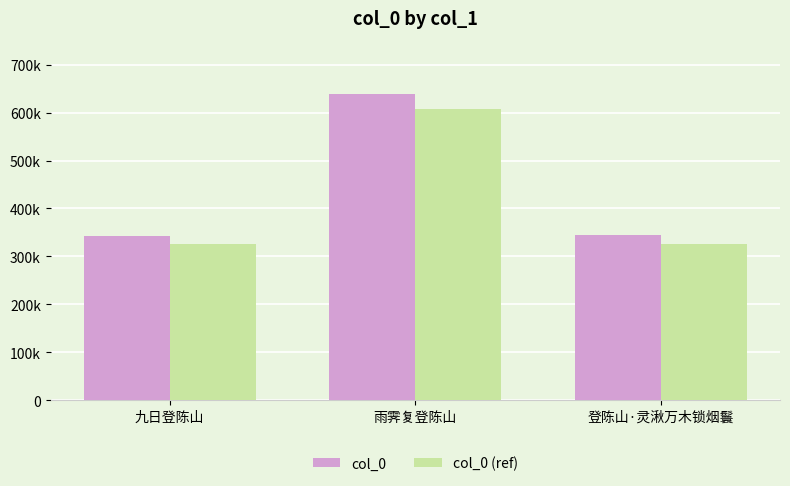

Are the bars grouped side by side (vs. stacked)?

Yes